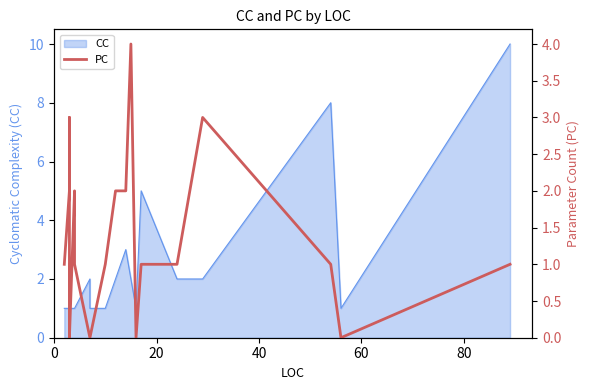

The chart shows a value of 1 at 17. True or false?

False